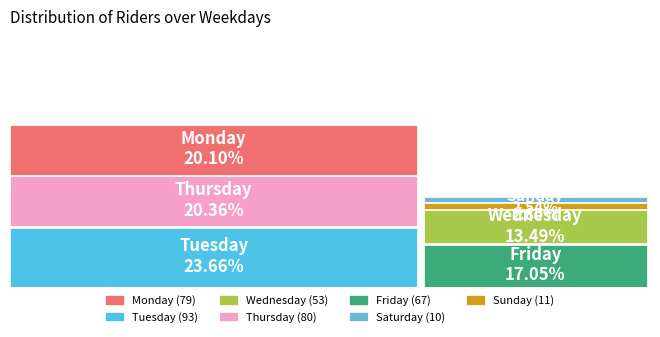

To the nearest percent, what is the difference between the largest and smallest slice percentages?

21%